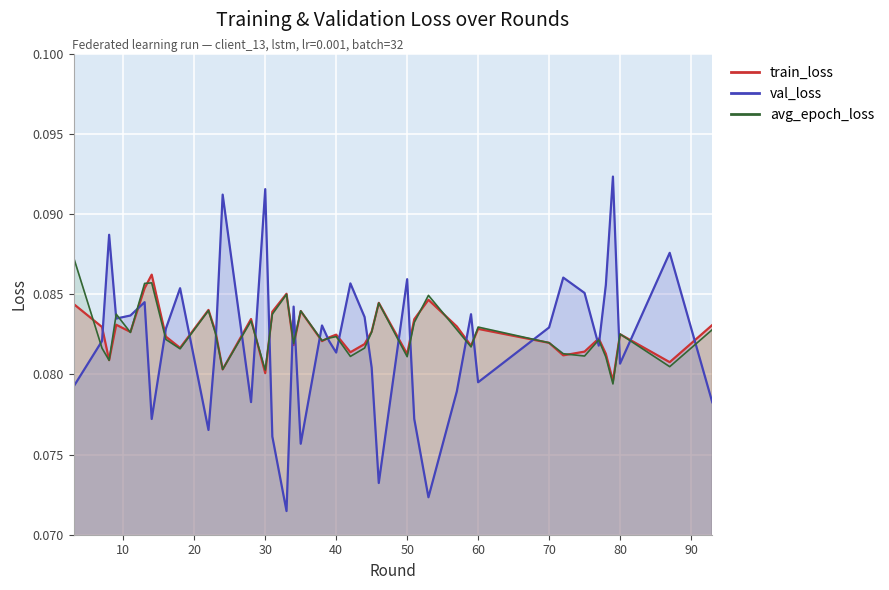

Which category has the highest value in the train_loss series?

14